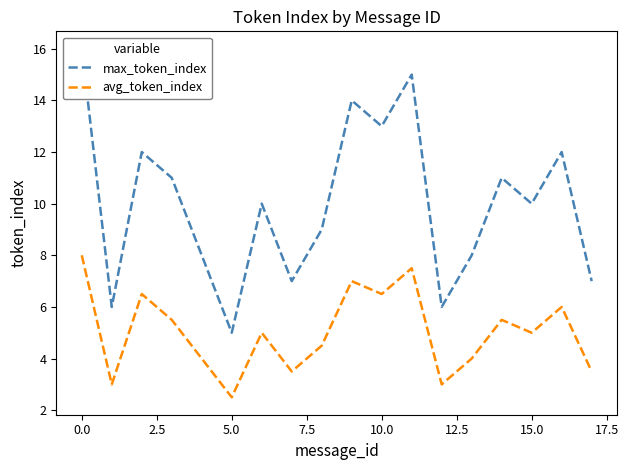

True or false: avg_token_index has a value of 2.3 at 10.0.

False